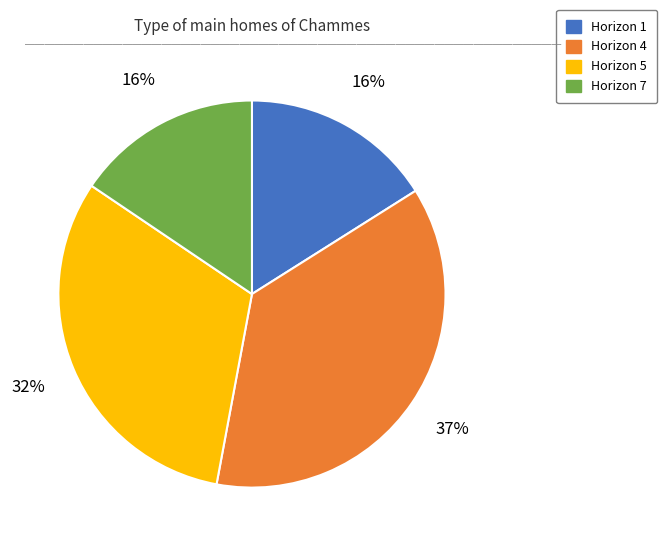

How many slices are in this pie chart?

4